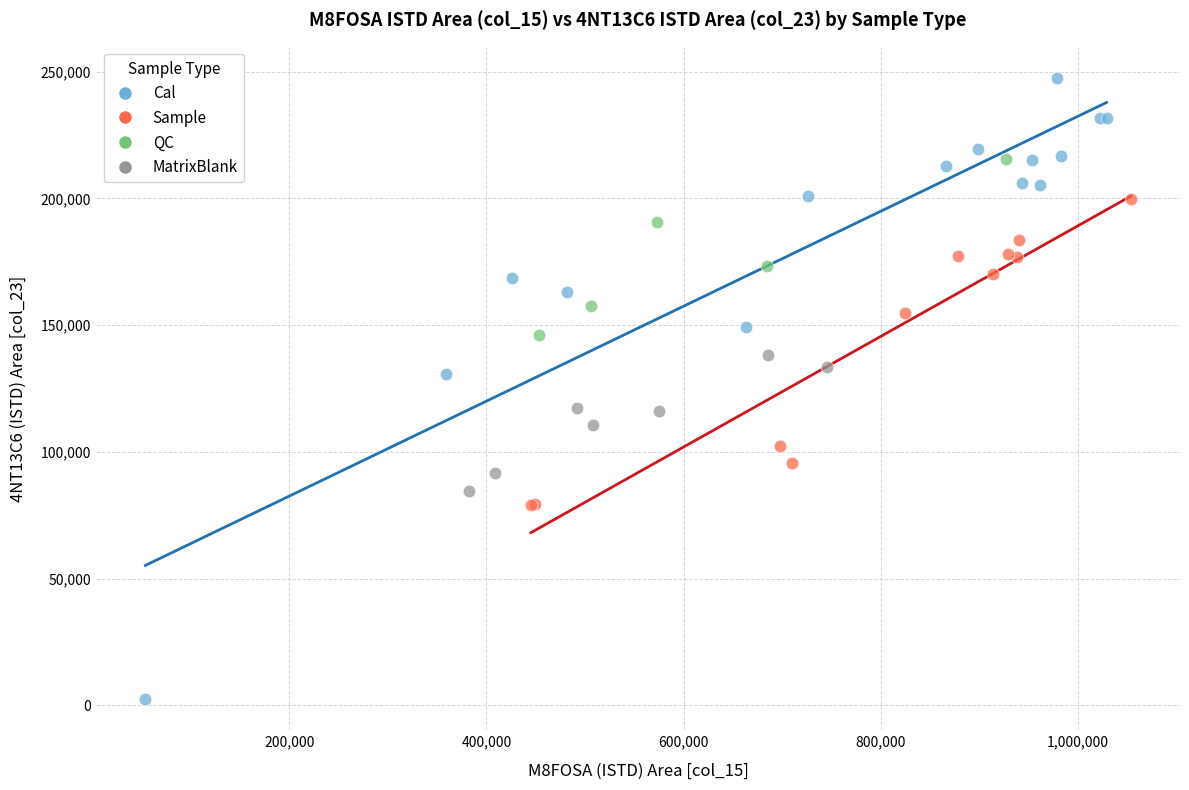

Which series contains the lowest Y value?

Cal